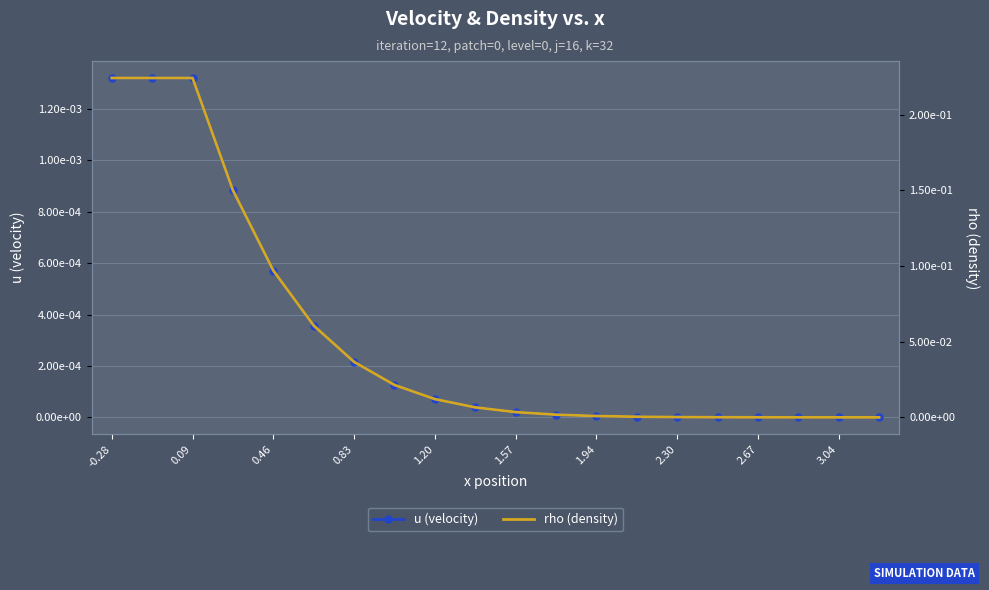

Where is rho (density) nearest to the value 0?

19